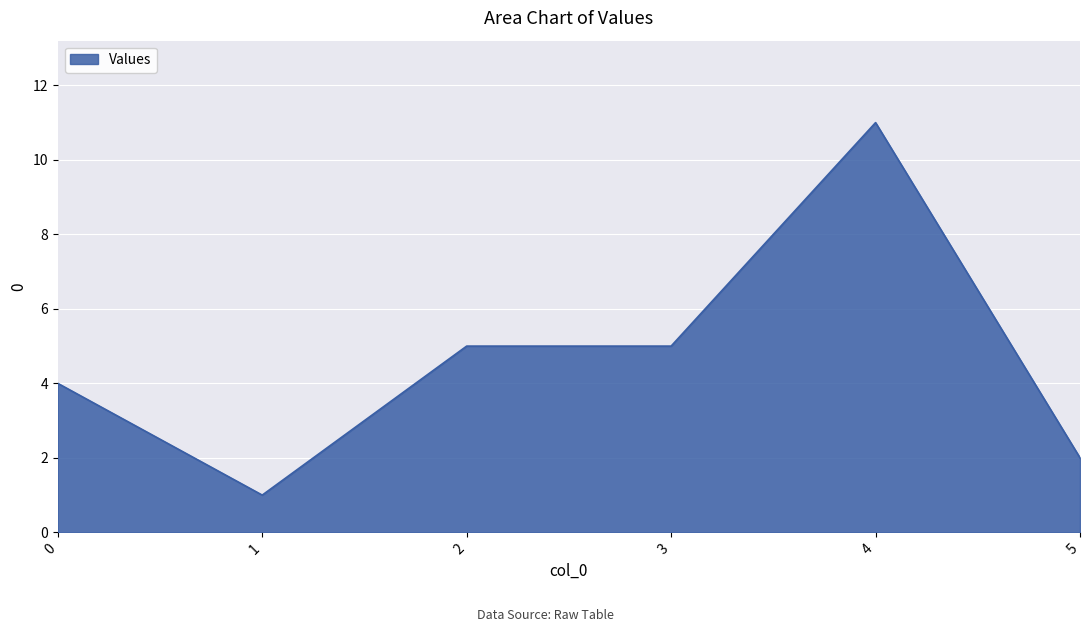

Does the chart have visible grid lines?

Yes